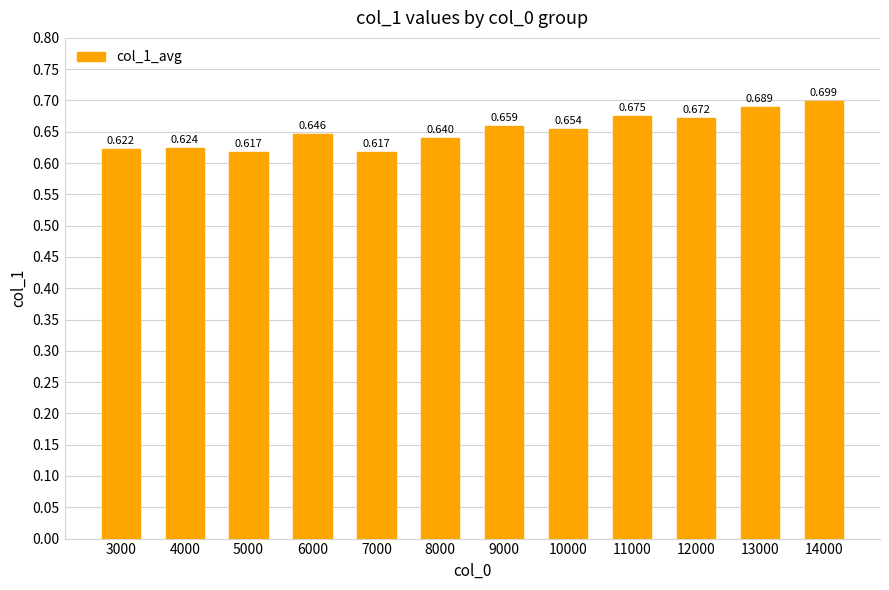

The value at 5000 is 0.2. True or false?

False